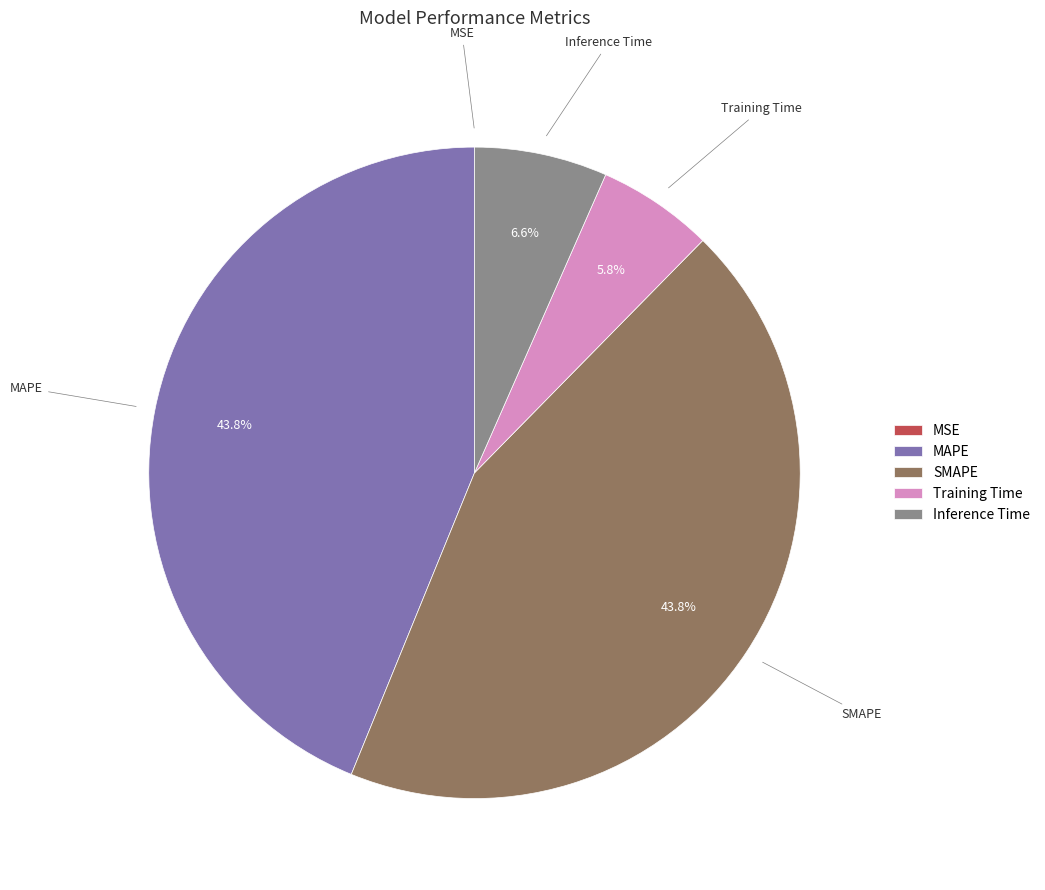

To the nearest percent, what is the difference between the Training Time and MAPE slice percentages?

38%